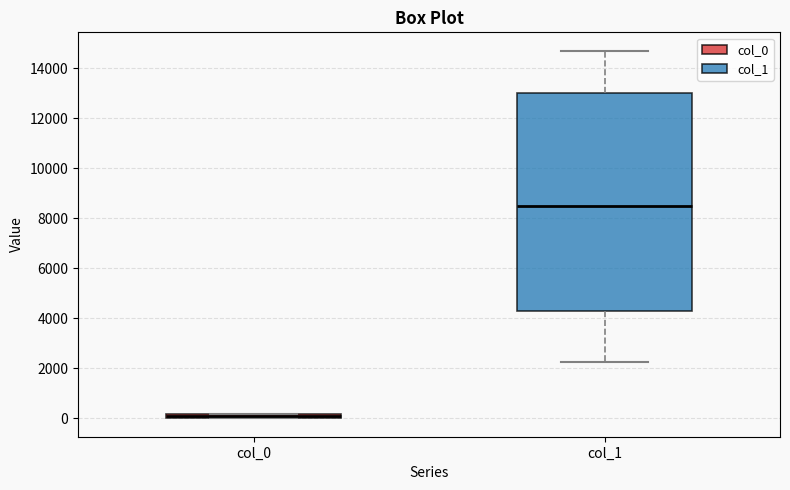

Where is the upper edge of the box for col_1 on the y-axis? The values are not printed on the chart, so give them approximately, as read against the axis.

13000